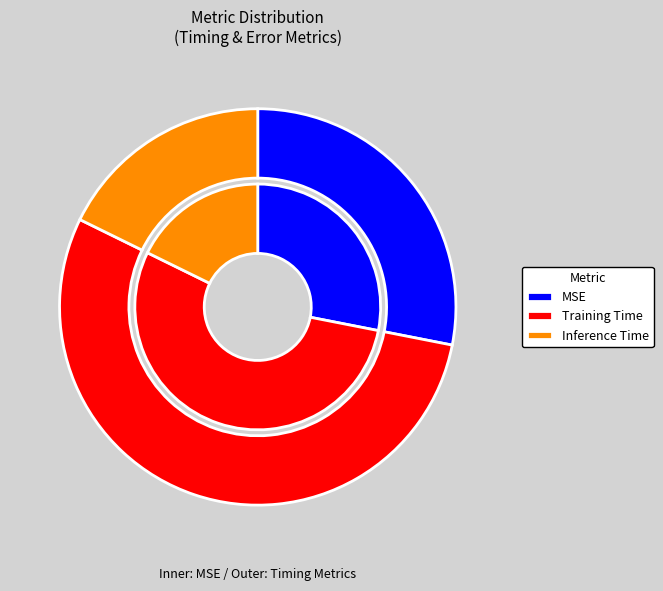

Is it true that MSE is 28% of the pie?

True